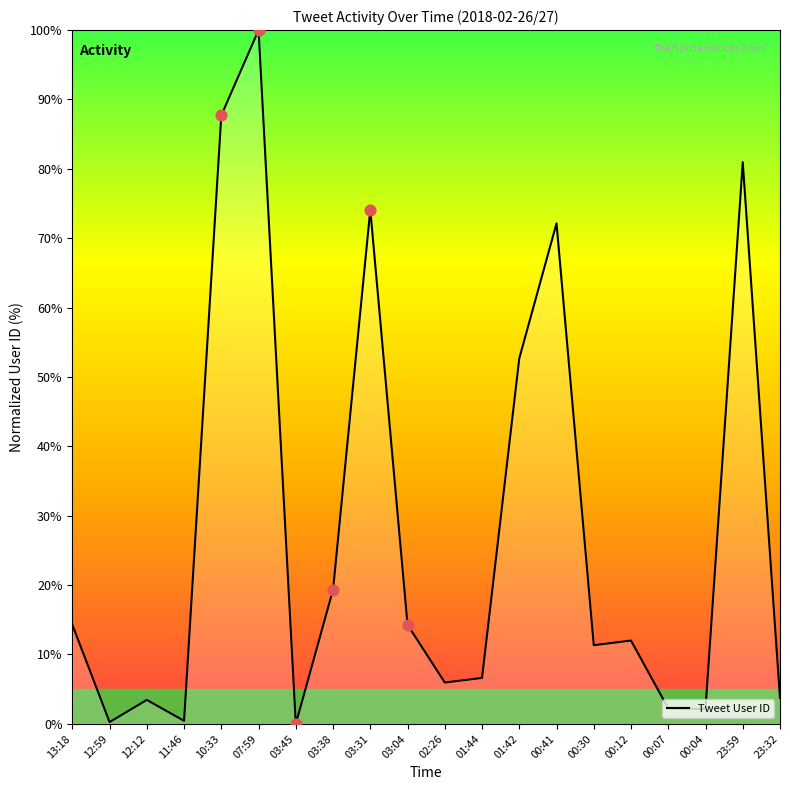

Between 00:04 and 11:46, which is larger?

00:04